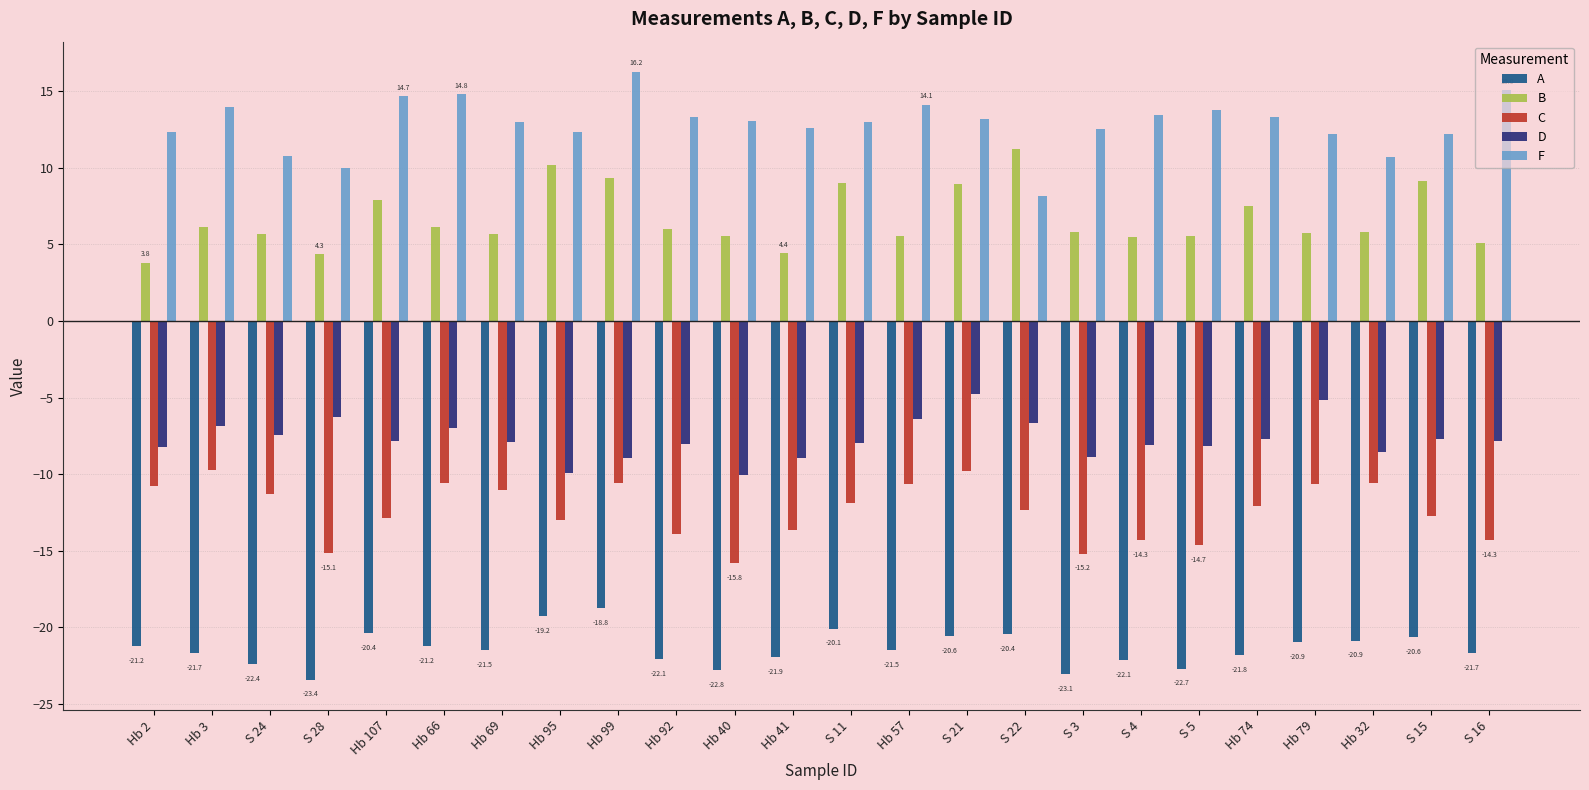

What is the maximum value for D?

-4.8